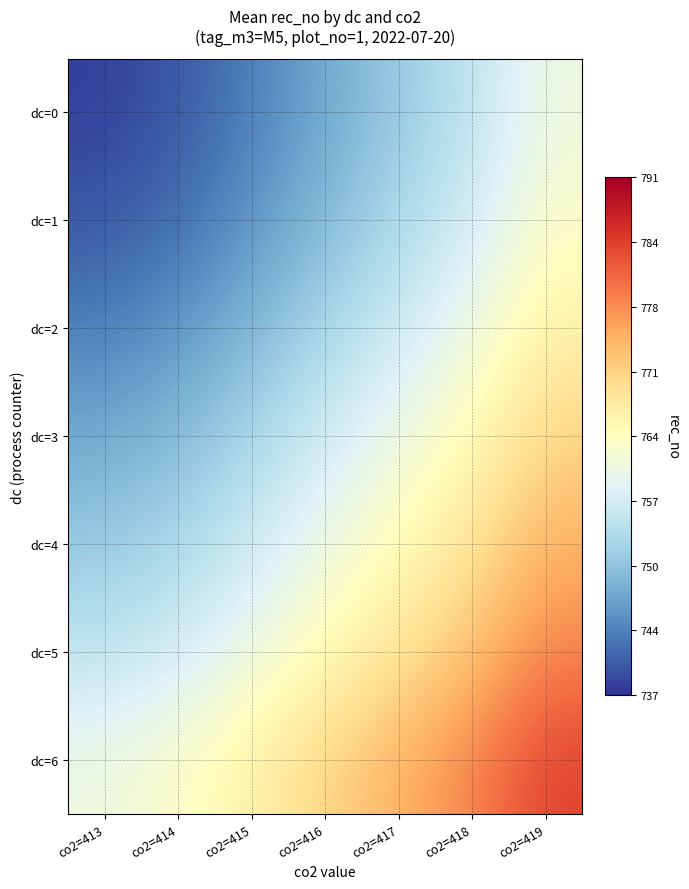

Between co2=414 and co2=416, which is larger?

co2=416